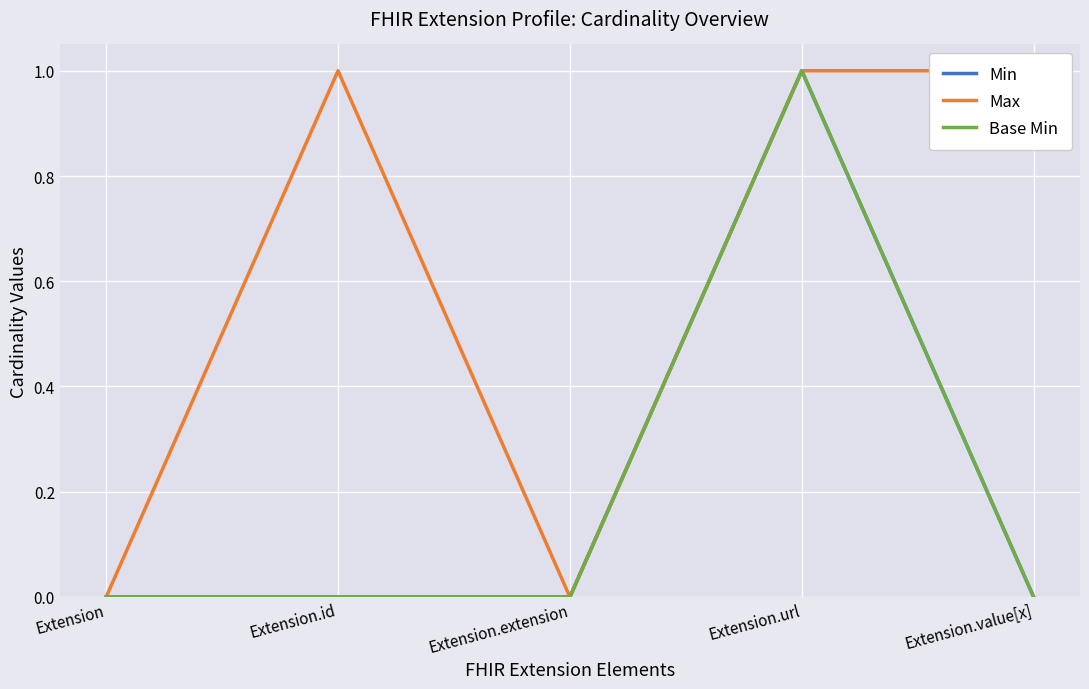

What position from the right is Extension?

5